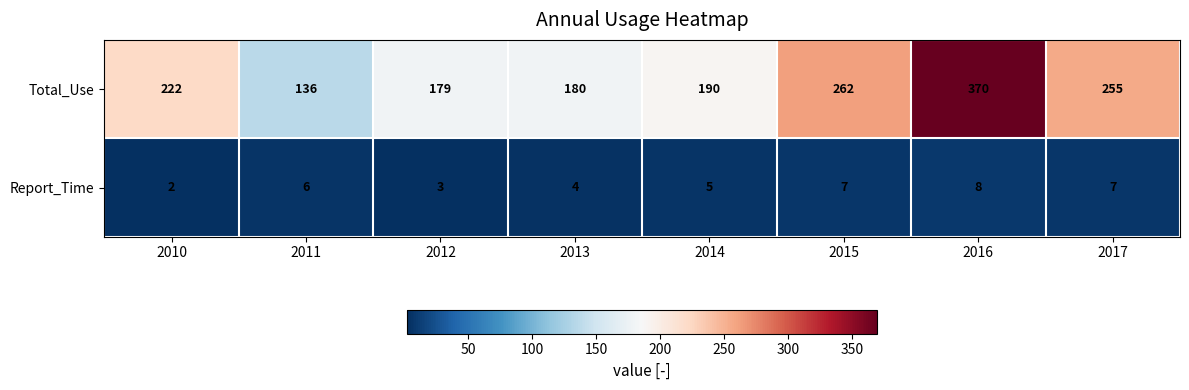

Which series has the largest total across all categories?

Total_Use